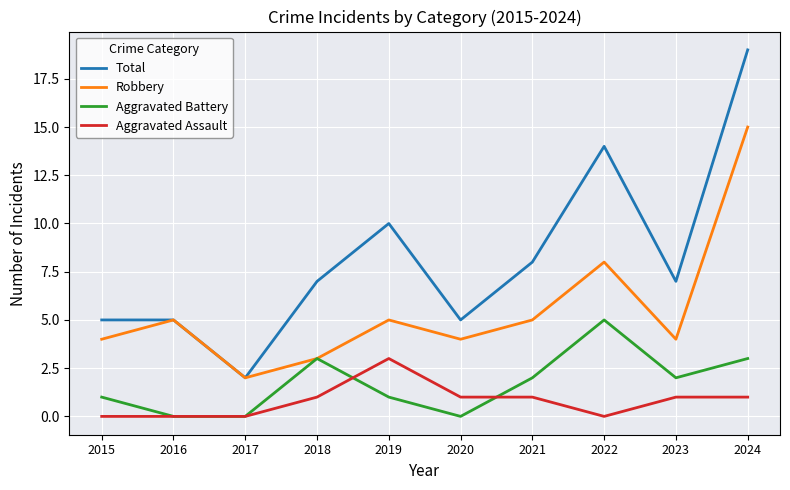

Which series changed the most between 2017 and 2020?

Total